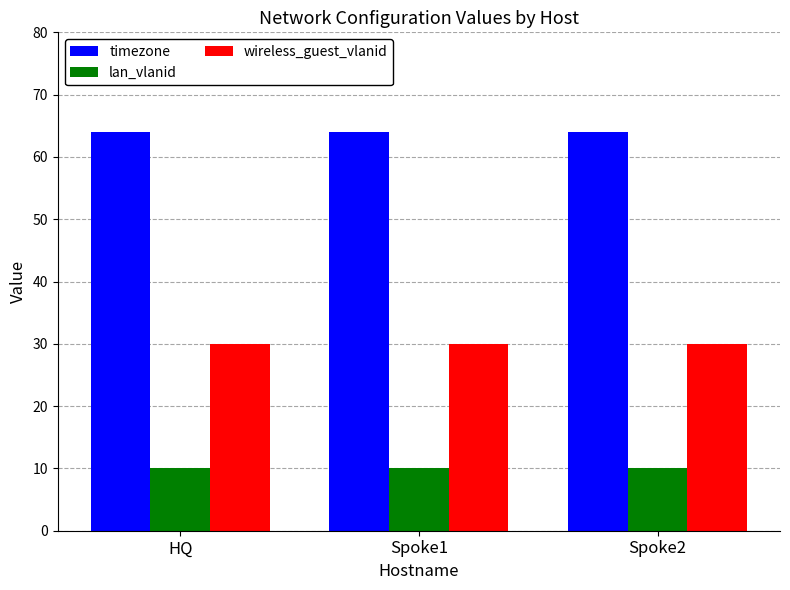

What position from the right is HQ?

3